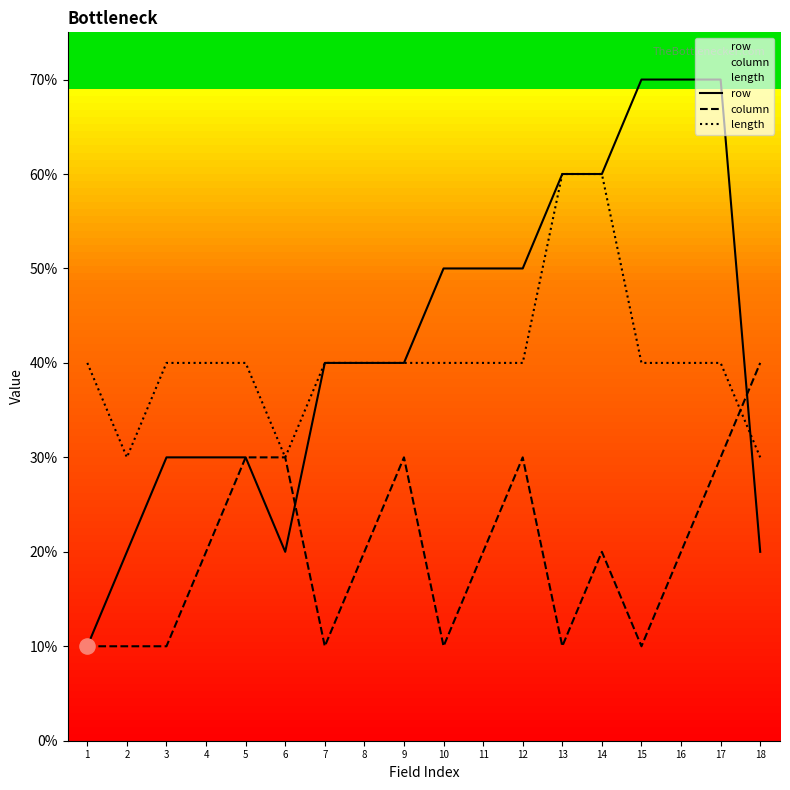

What are all the series names shown in the legend?

row, column, length